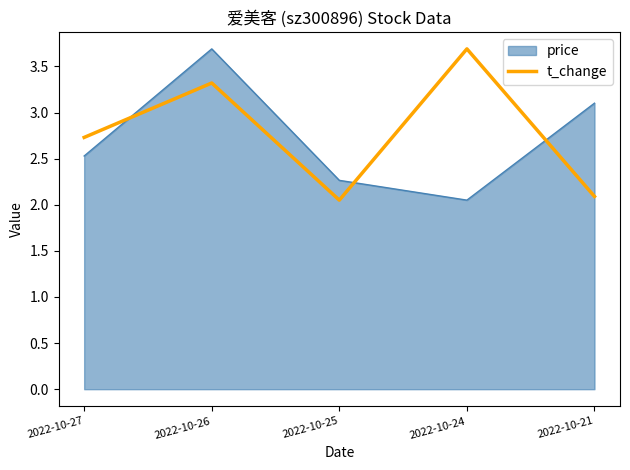

What is the maximum value shown in the chart?

3.7